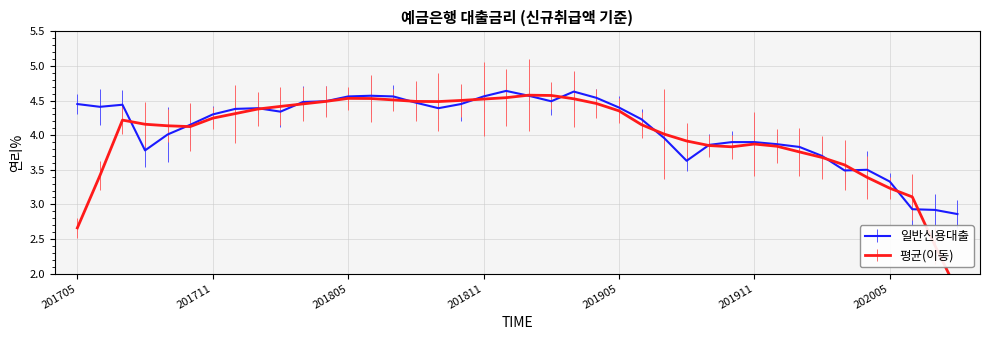

Rank the categories by value from lowest to highest.

202008, 202007, 202006, 202005, 202003, 202004, 201908, 202002, 201708, 202001, 201909, 201912, 201910, 201911, 201907, 201709, 201710, 201906, 201711, 201802, 201712, 201801, 201809, 201905, 201706, 201707, 201705, 201810, 201808, 201803, 201804, 201902, 201904, 201805, 201807, 201811, 201806, 201901, 201903, 201812